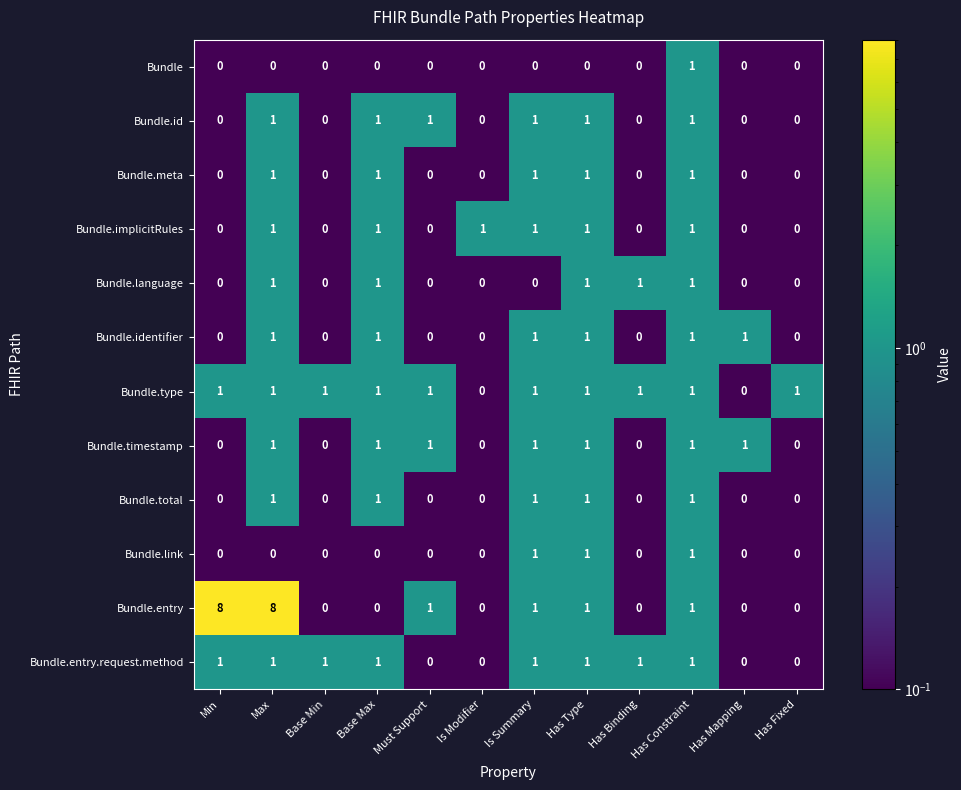

The Bundle.timestamp series shows 0 at Base Min. True or false?

True